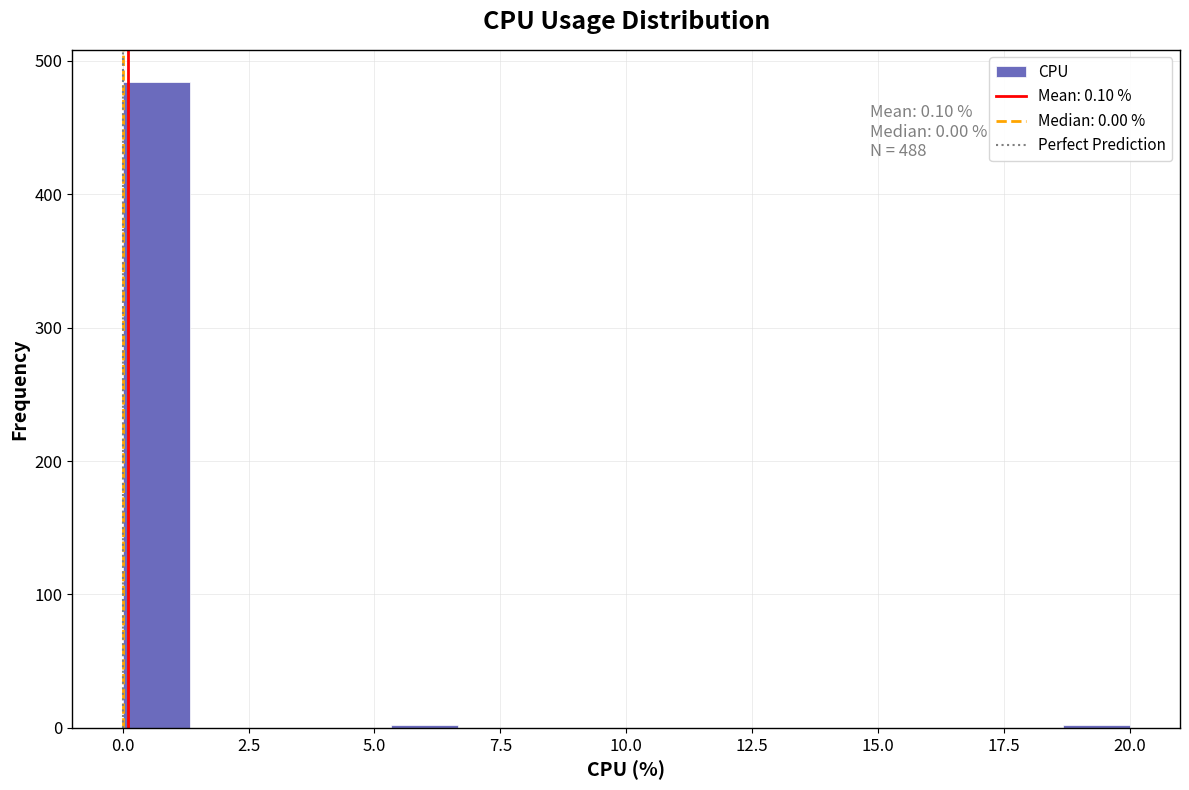

Around what value on the x-axis is the tallest bar? Give the approximate position of its centre, as read against the axis.

0.5